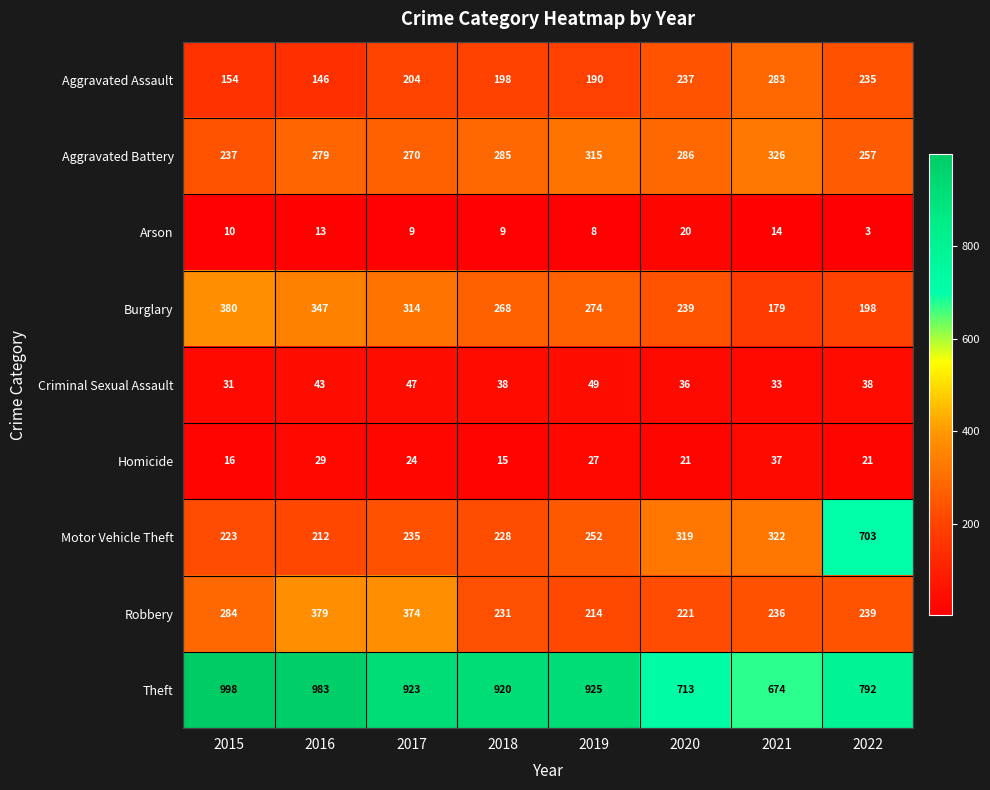

Which label corresponds to the largest value in the chart?

2015